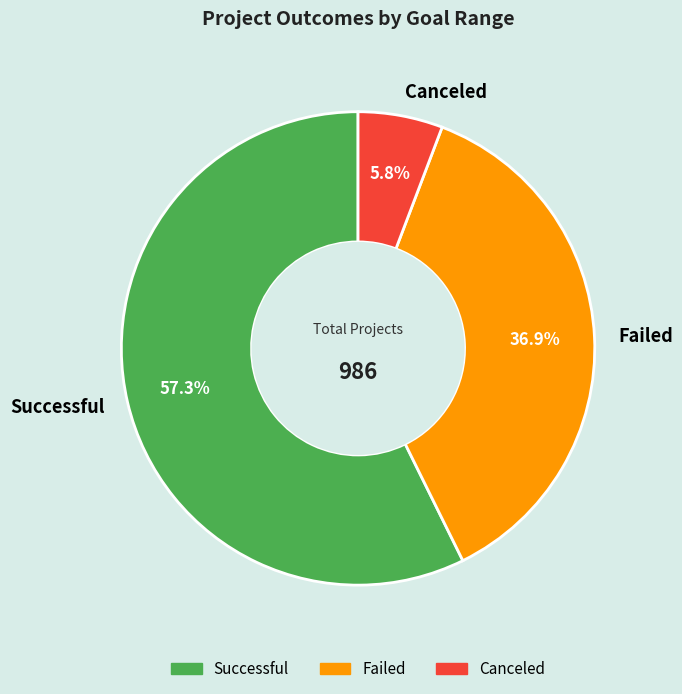

Approximately how many times larger is the value at Successful compared to Canceled?

9.9